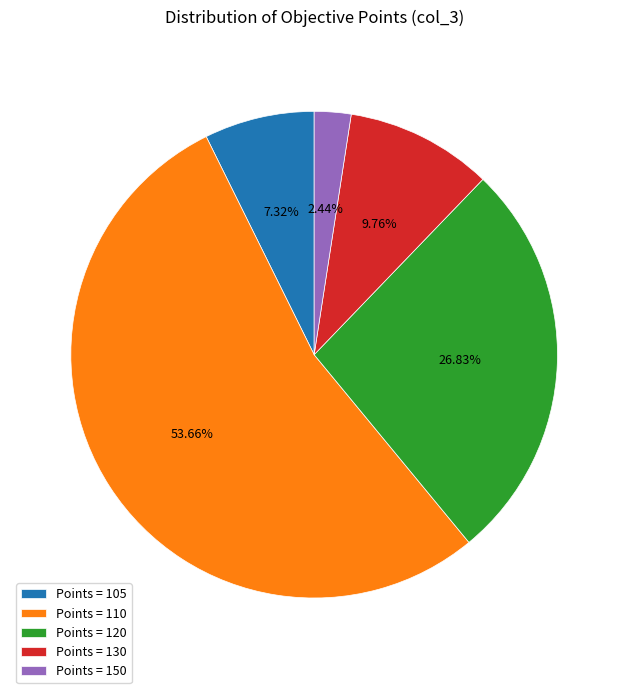

Combined, do Points = 105 and Points = 120 account for over 50%?

No